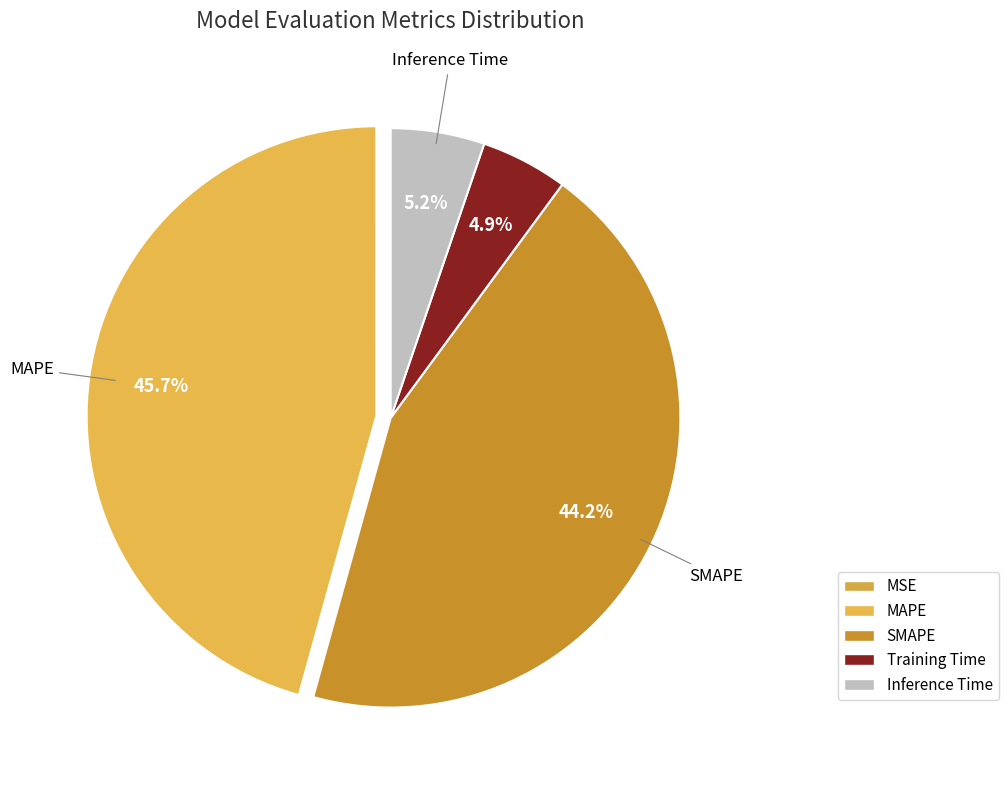

To the nearest percent, what is the combined percentage of SMAPE and MSE?

44%